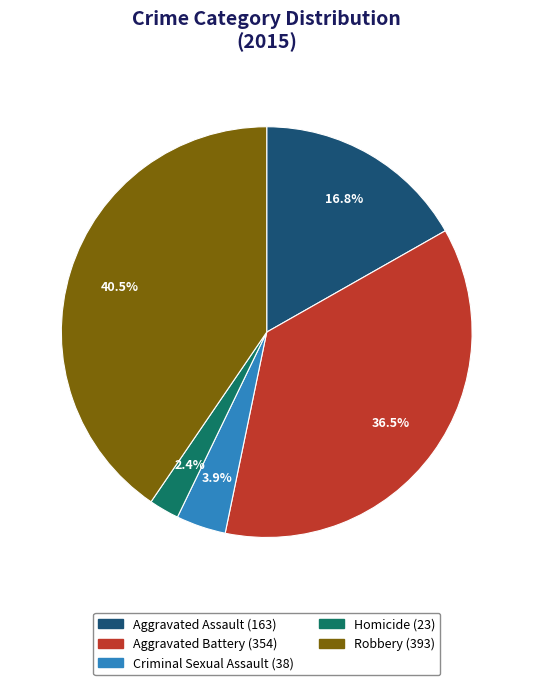

The Homicide slice represents 2% of the pie. True or false?

True